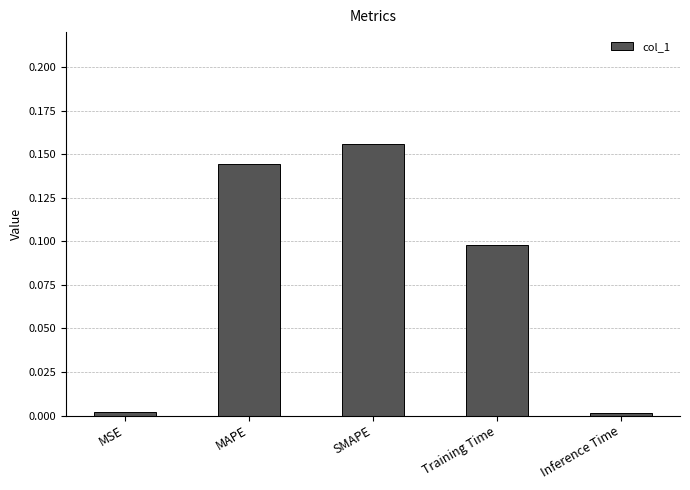

True or false: the data shows 0.1 at MAPE.

True